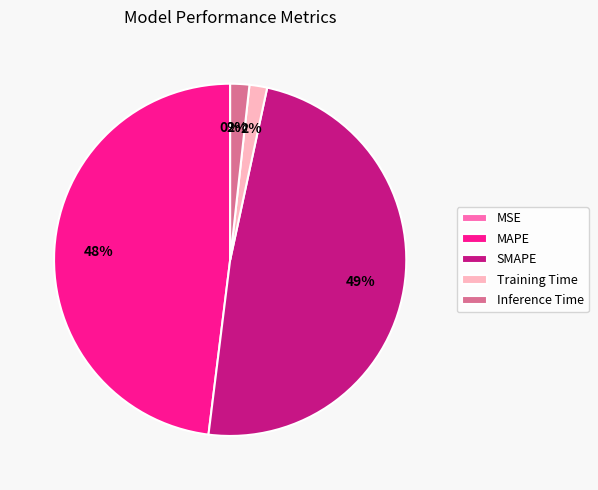

Is SMAPE the majority of the pie?

No